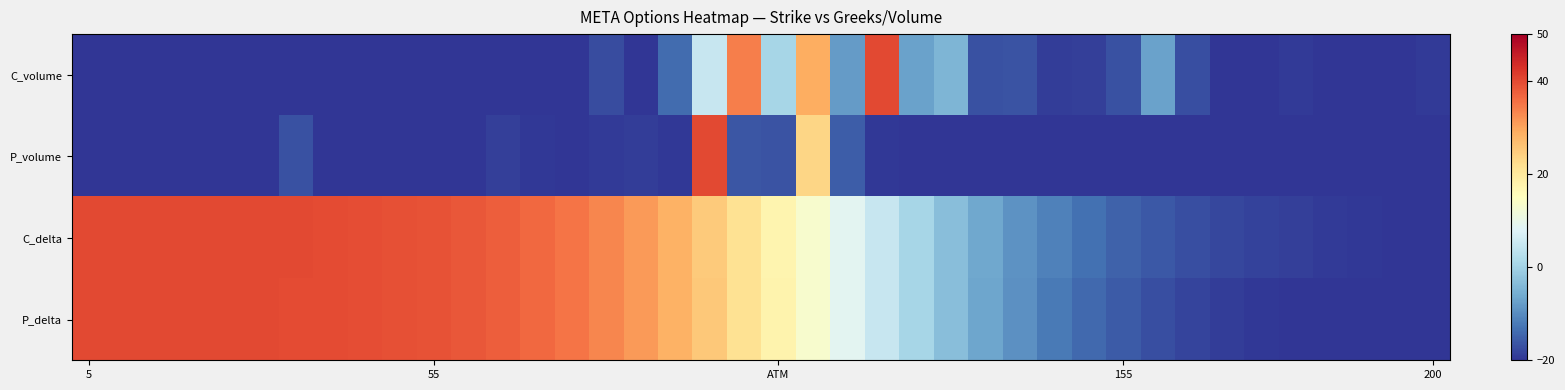

At which category does the chart reach its minimum across all series?

5